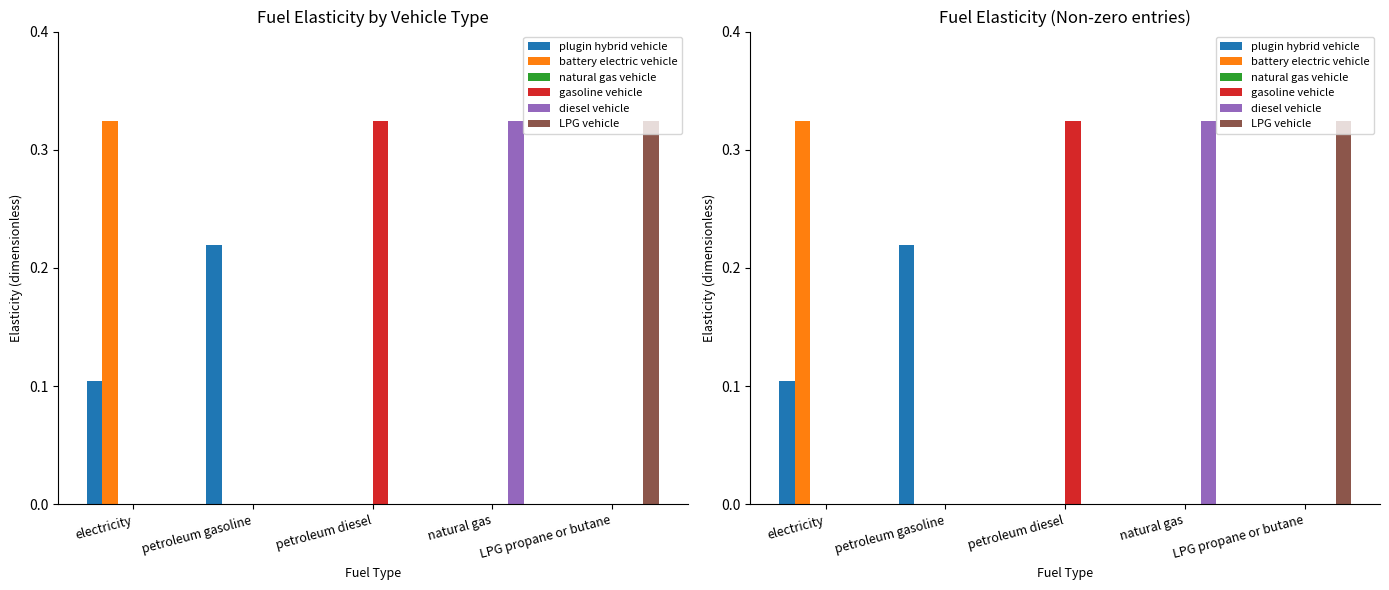

Reading left to right, what are all the values shown in this chart?

plugin hybrid vehicle: 0.1	0.2	0.0	0.0	0.0
battery electric vehicle: 0.3	0.0	0.0	0.0	0.0
natural gas vehicle: 0.0	0.0	0.0	0.0	0.0
gasoline vehicle: 0.0	0.0	0.3	0.0	0.0
diesel vehicle: 0.0	0.0	0.0	0.3	0.0
LPG vehicle: 0.0	0.0	0.0	0.0	0.3